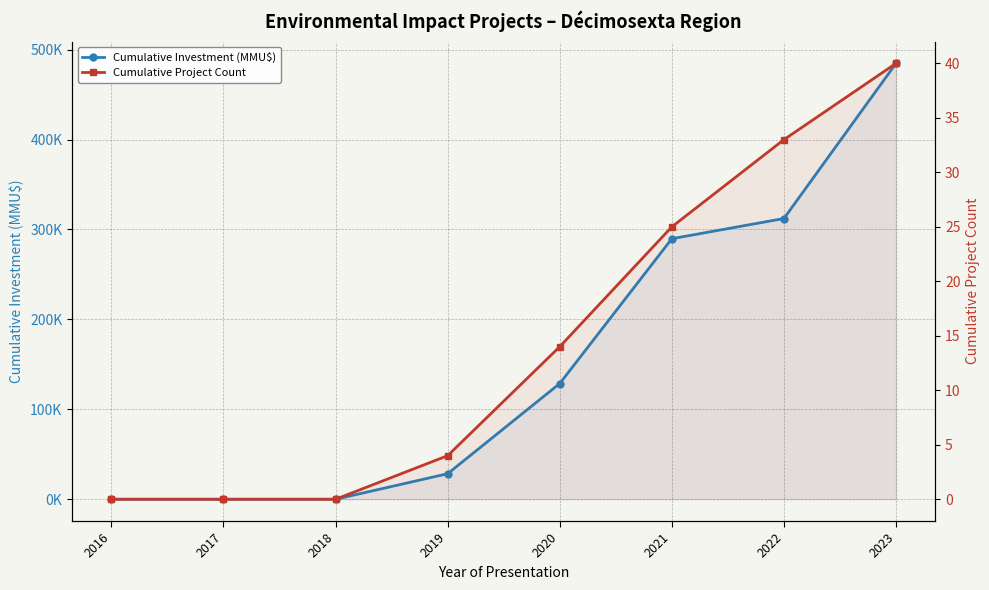

Which label corresponds to the smallest value in the chart?

2016